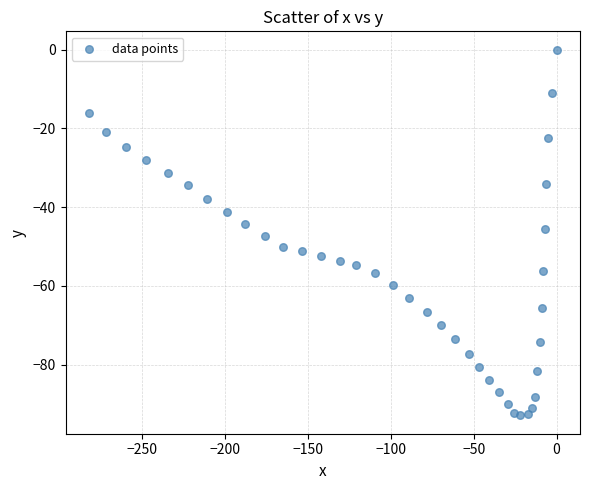

What is the range of Y values (max minus min)?

92.9